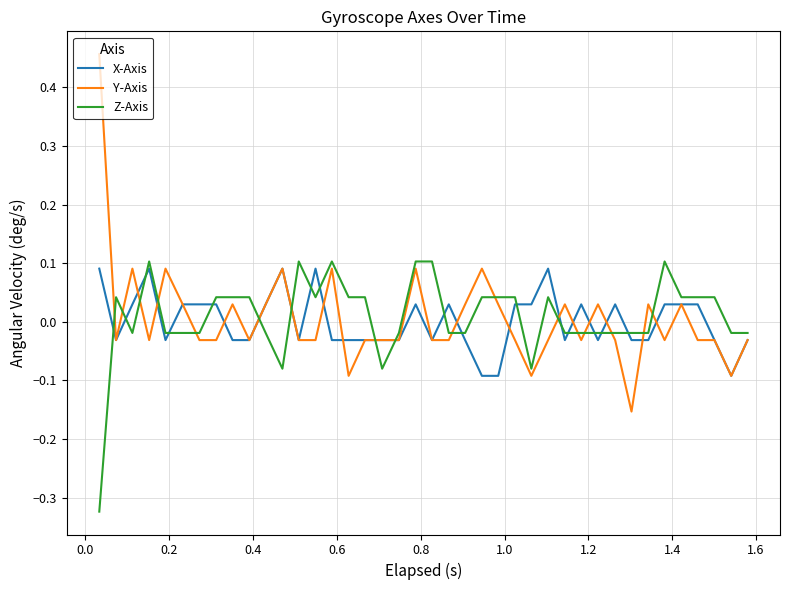

Which series has the largest range (max minus min)?

Y-Axis